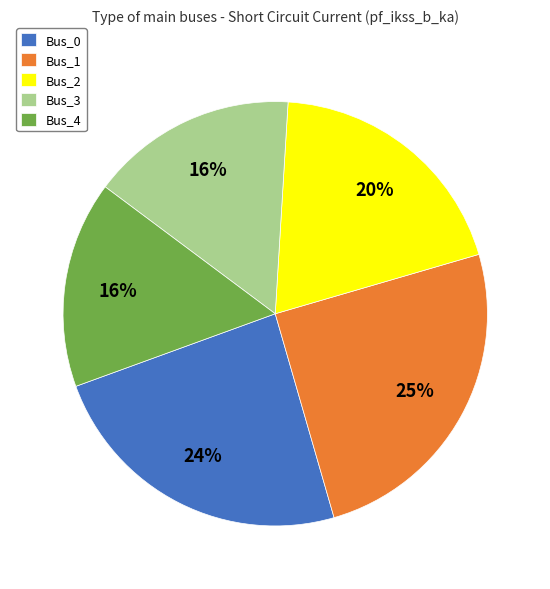

True or false: Bus_1 accounts for 25% of the total.

True